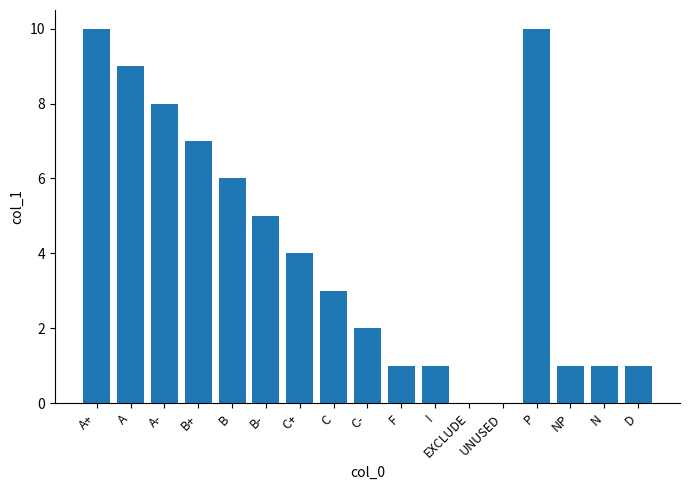

What is the maximum value shown in the chart?

10